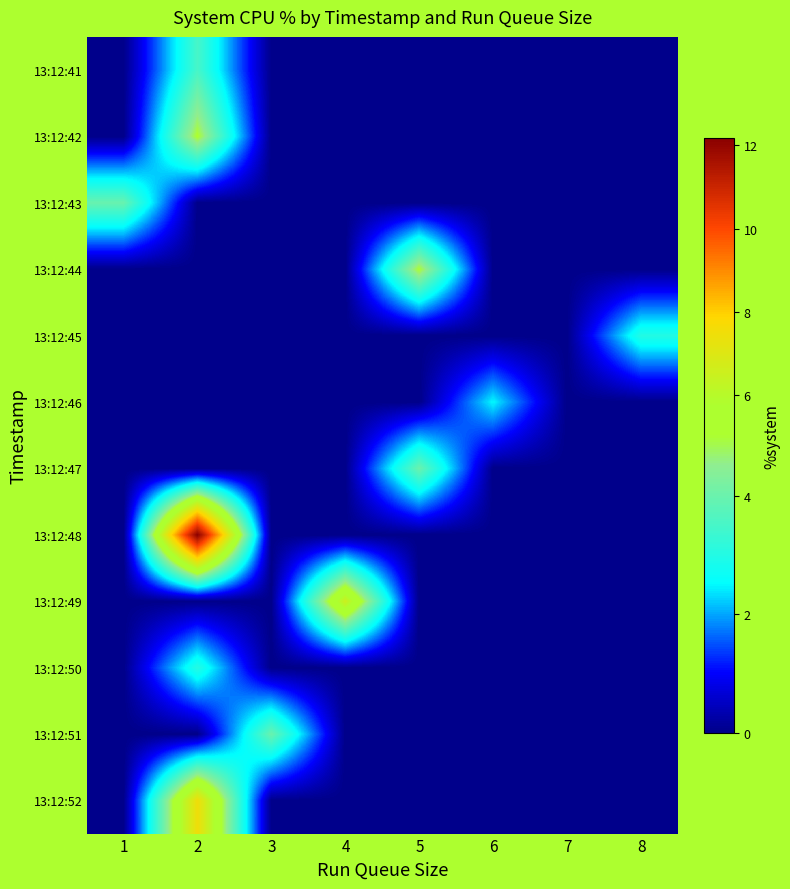

Reading right to left, list all the values displayed in this chart.

13:12:41: 8=0.0	7=0.0	6=0.0	5=0.0	4=0.0	3=0.0	2=3.5	1=0.0
13:12:42: 8=0.0	7=0.0	6=0.0	5=0.0	4=0.0	3=0.0	2=5.1	1=0.0
13:12:43: 8=0.0	7=0.0	6=0.0	5=0.0	4=0.0	3=0.0	2=0.0	1=4.0
13:12:44: 8=0.0	7=0.0	6=0.0	5=5.0	4=0.0	3=0.0	2=0.0	1=0.0
13:12:45: 8=3.0	7=0.0	6=0.0	5=0.0	4=0.0	3=0.0	2=0.0	1=0.0
13:12:46: 8=0.0	7=0.0	6=2.5	5=0.0	4=0.0	3=0.0	2=0.0	1=0.0
13:12:47: 8=0.0	7=0.0	6=0.0	5=4.0	4=0.0	3=0.0	2=0.0	1=0.0
13:12:48: 8=0.0	7=0.0	6=0.0	5=0.0	4=0.0	3=0.0	2=12.2	1=0.0
13:12:49: 8=0.0	7=0.0	6=0.0	5=0.0	4=6.5	3=0.0	2=0.0	1=0.0
13:12:50: 8=0.0	7=0.0	6=0.0	5=0.0	4=0.0	3=0.0	2=3.0	1=0.0
13:12:51: 8=0.0	7=0.0	6=0.0	5=0.0	4=0.0	3=4.0	2=0.0	1=0.0
13:12:52: 8=0.0	7=0.0	6=0.0	5=0.0	4=0.0	3=0.0	2=7.5	1=0.0